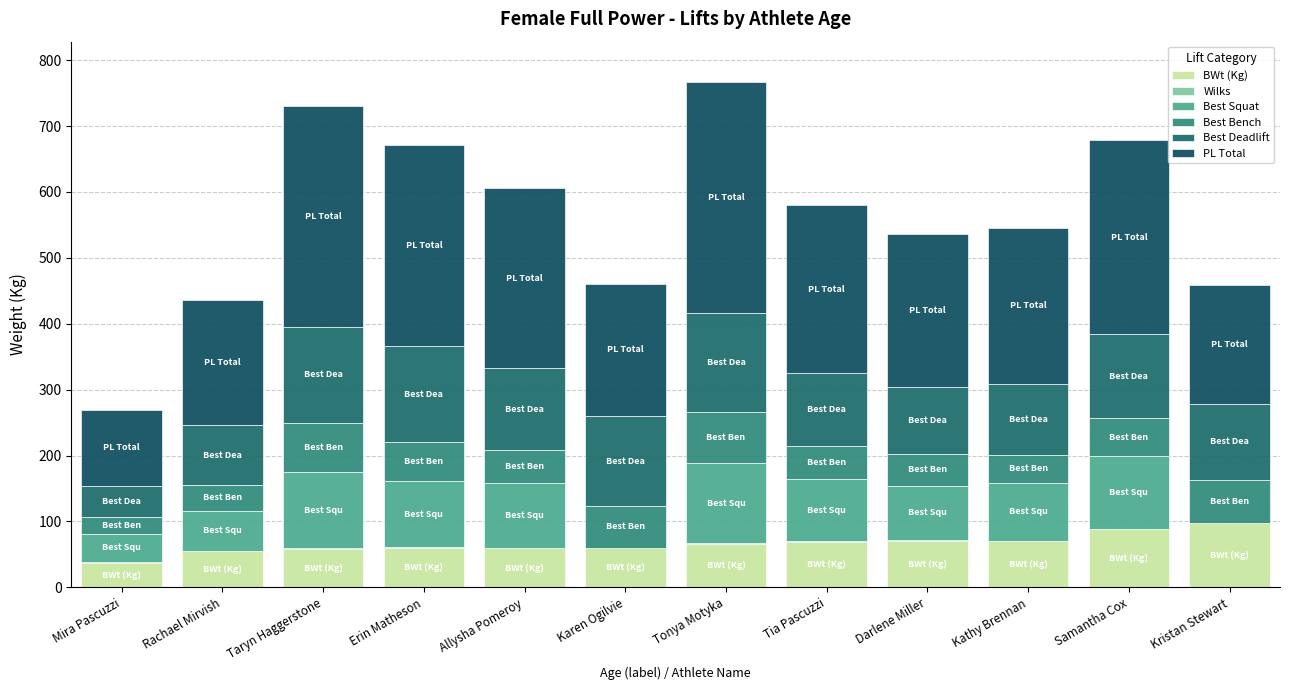

Does the chart contain stacked bars?

Yes